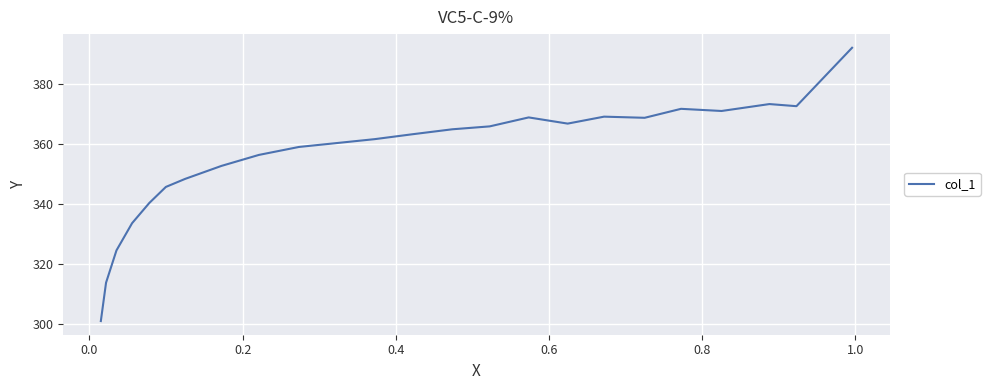

How many points are lower than both their immediate neighbors (excluding endpoints)?

4